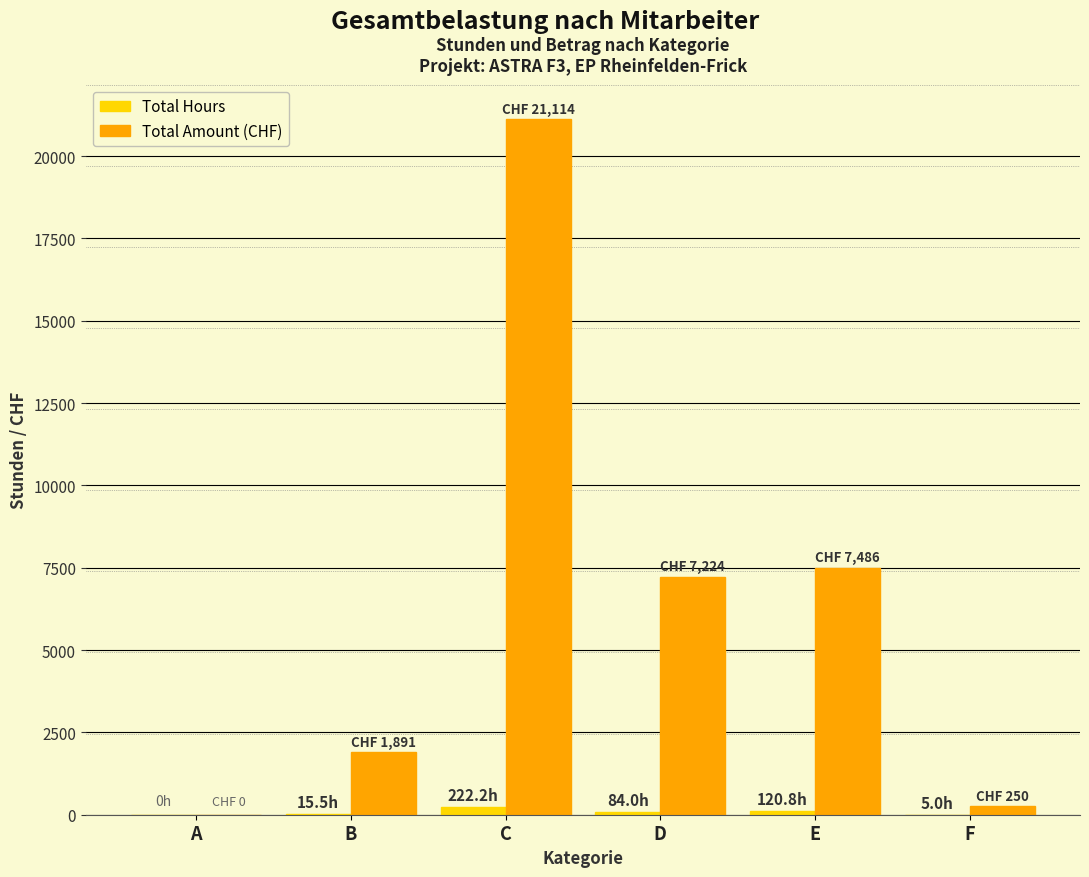

What is the spread (max minus min) of values at B?

1875.5